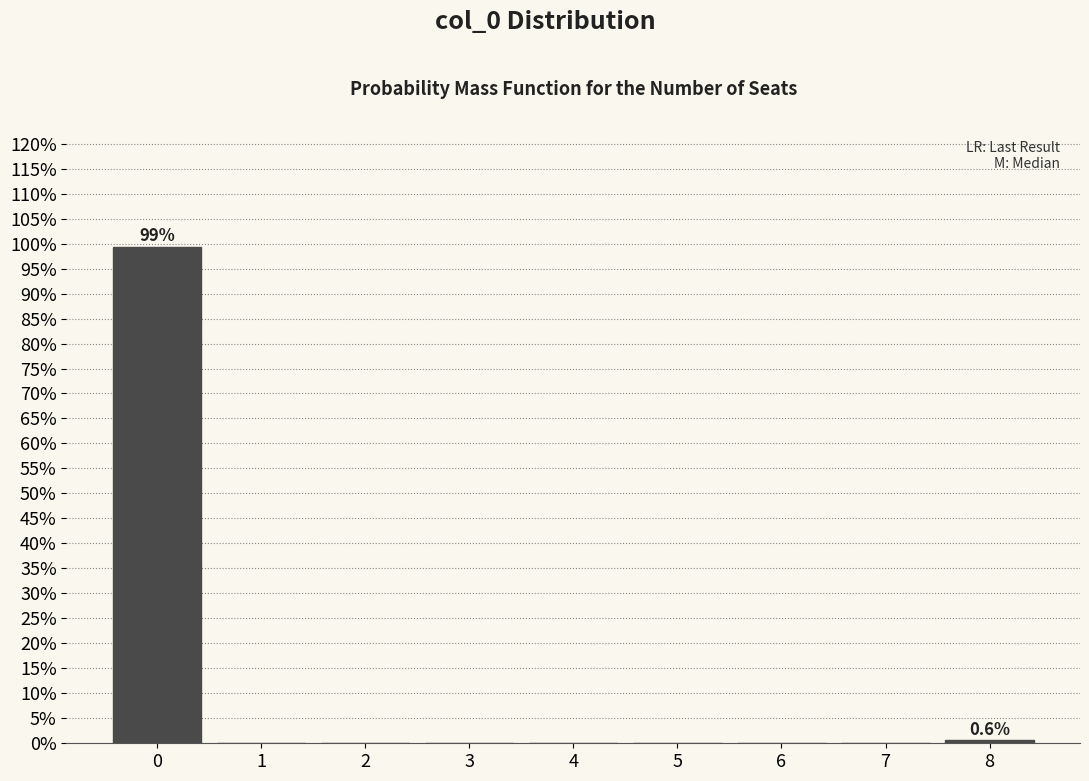

Reading right to left, transcribe all the data shown in this chart.

8=0.6	7=0.0	6=0.0	5=0.0	4=0.0	3=0.0	2=0.0	1=0.0	0=99.4